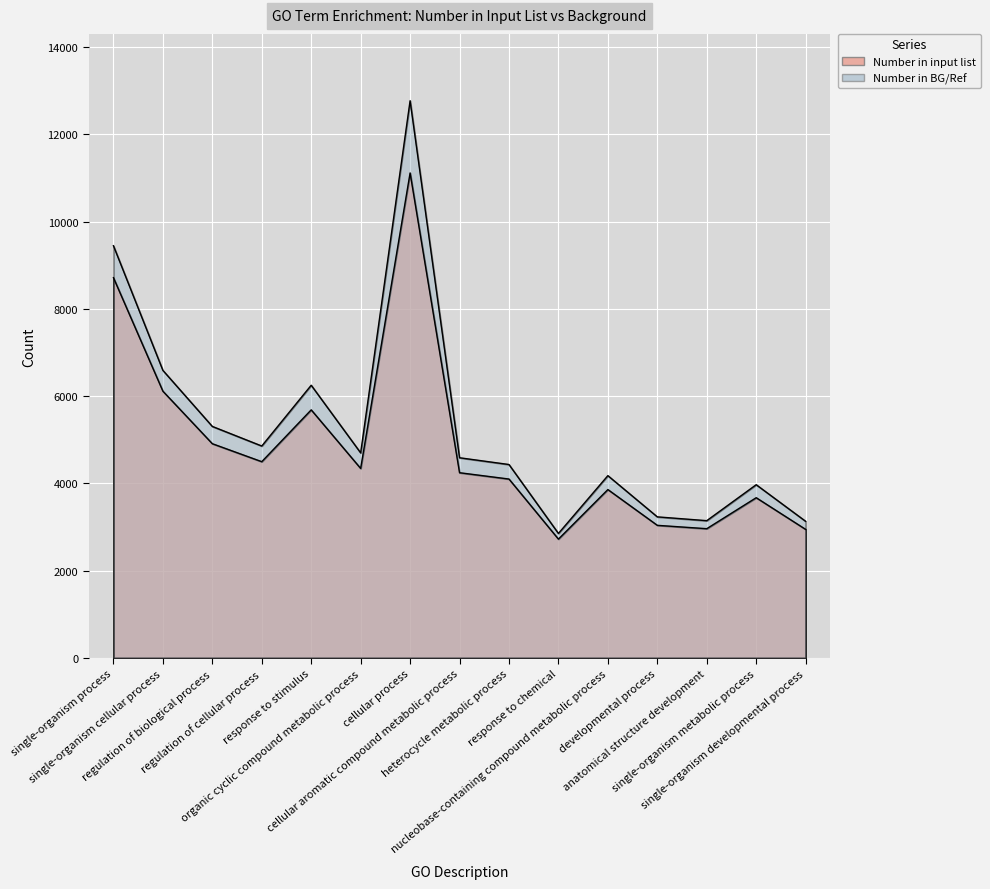

At which label is Number in BG/Ref closest to 7812?

single-organism cellular process